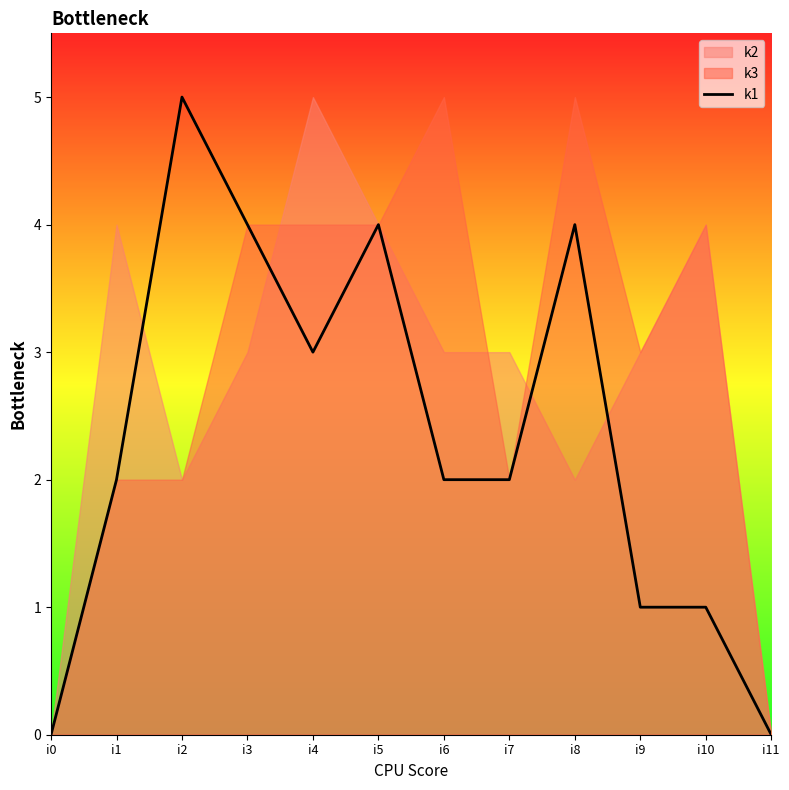

Where is the data nearest to the value 2?

i1